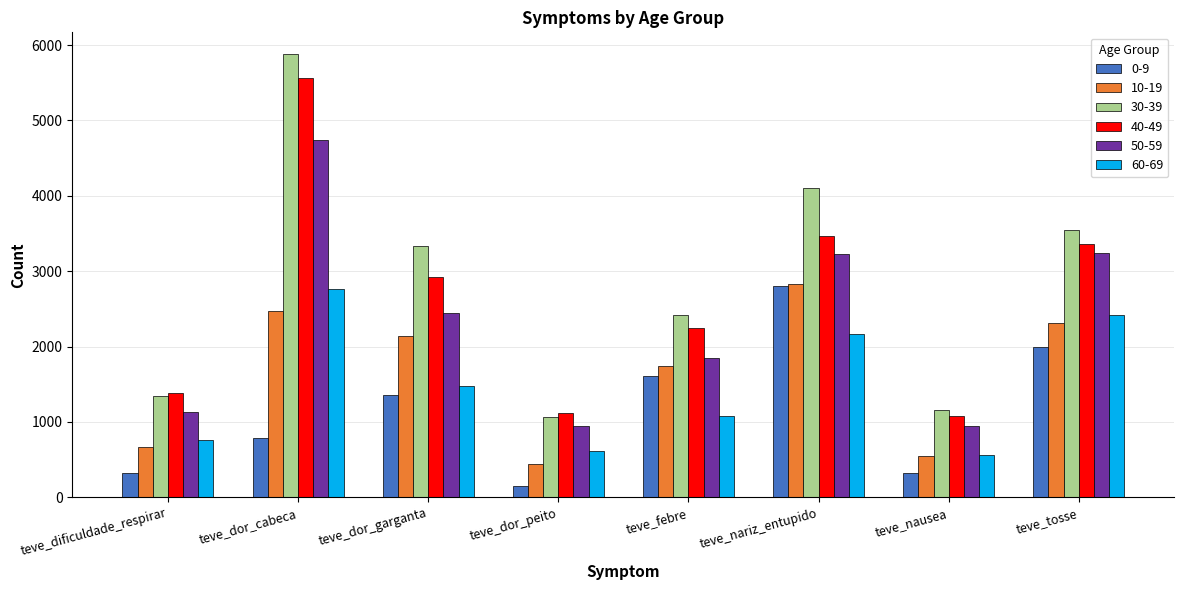

Is the value of 40-49 at teve_febre greater than the value of 50-59 at teve_febre?

Yes